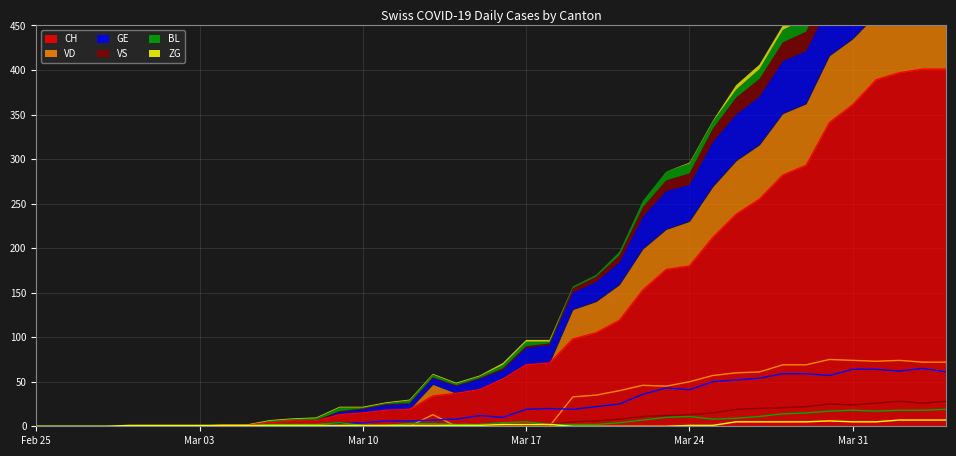

True or false: VD and CH intersect in this chart.

False